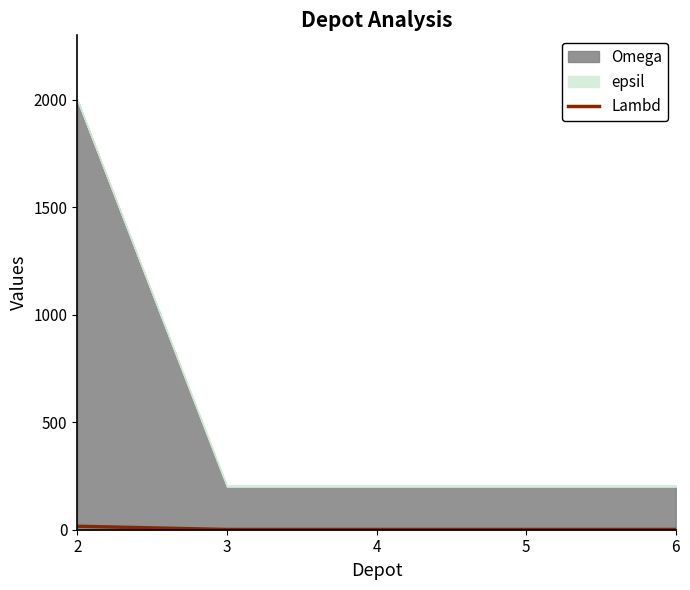

Which category has the lowest value across all series?

3